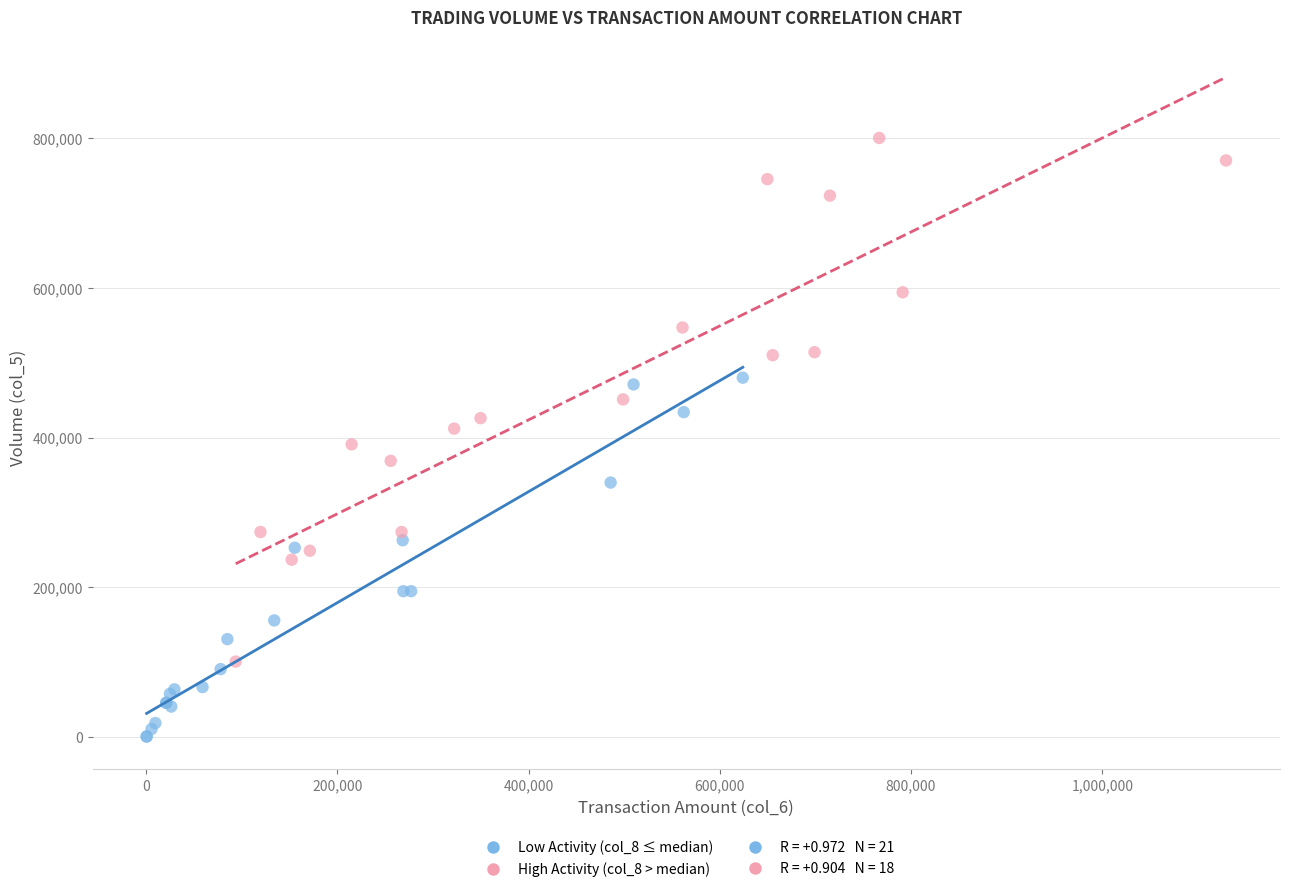

Which series reaches the minimum Y coordinate?

Low Activity (col_8 ≤ median)